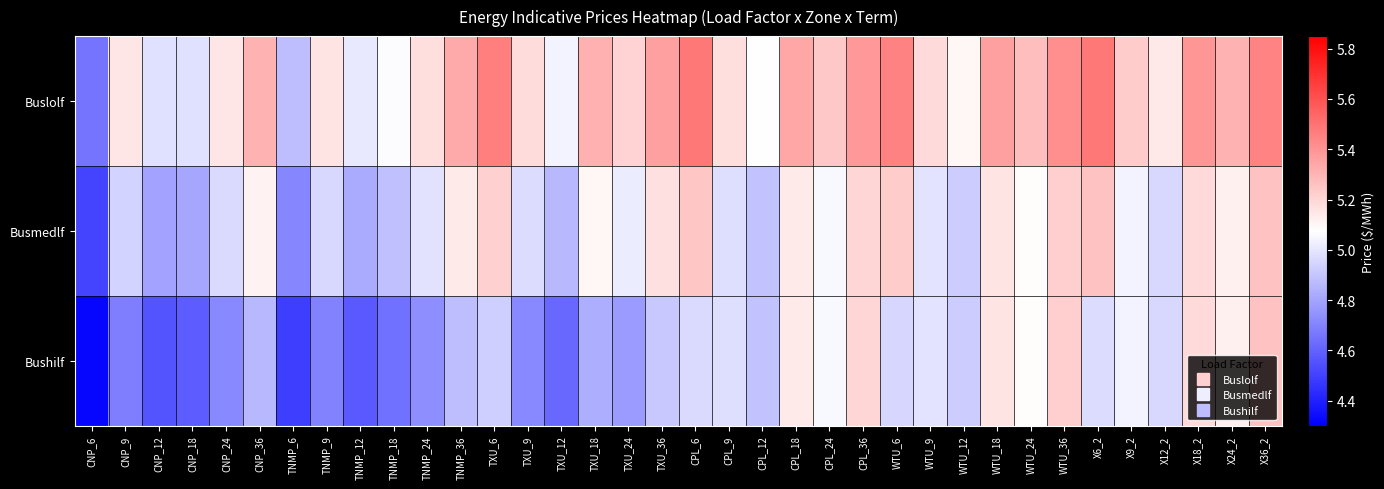

What is the smallest value displayed?

4.3